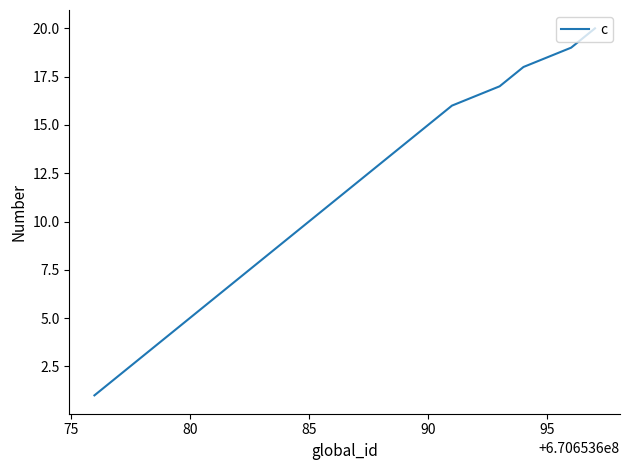

What is the difference between the maximum and minimum values?

19